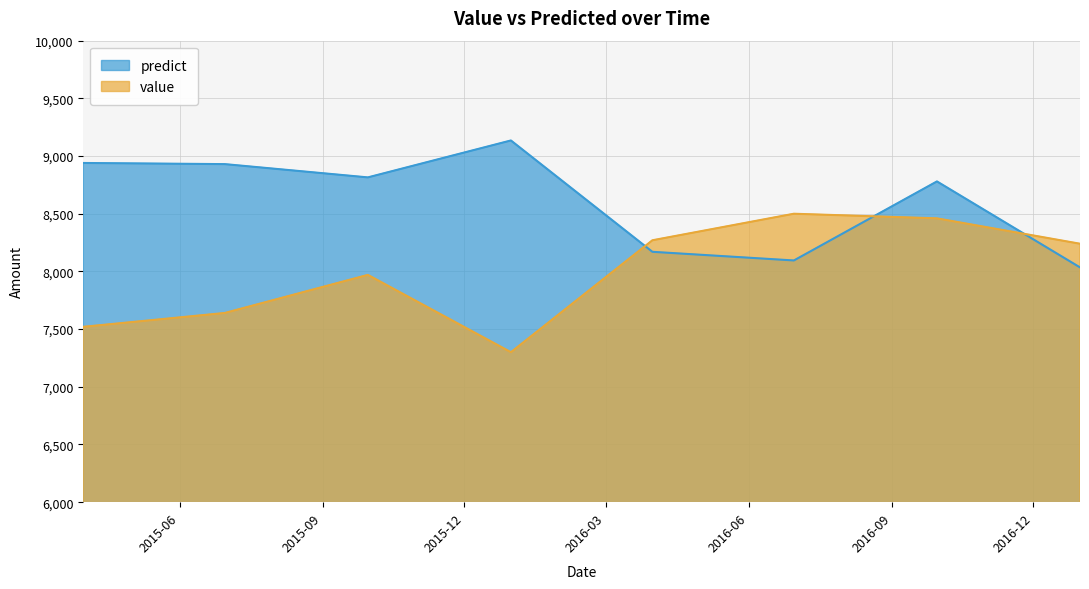

At which label does value reach its peak?

2016-06-30